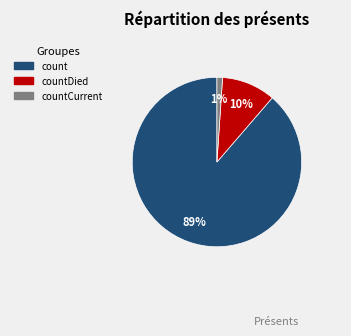

Is there a majority slice in this chart?

Yes